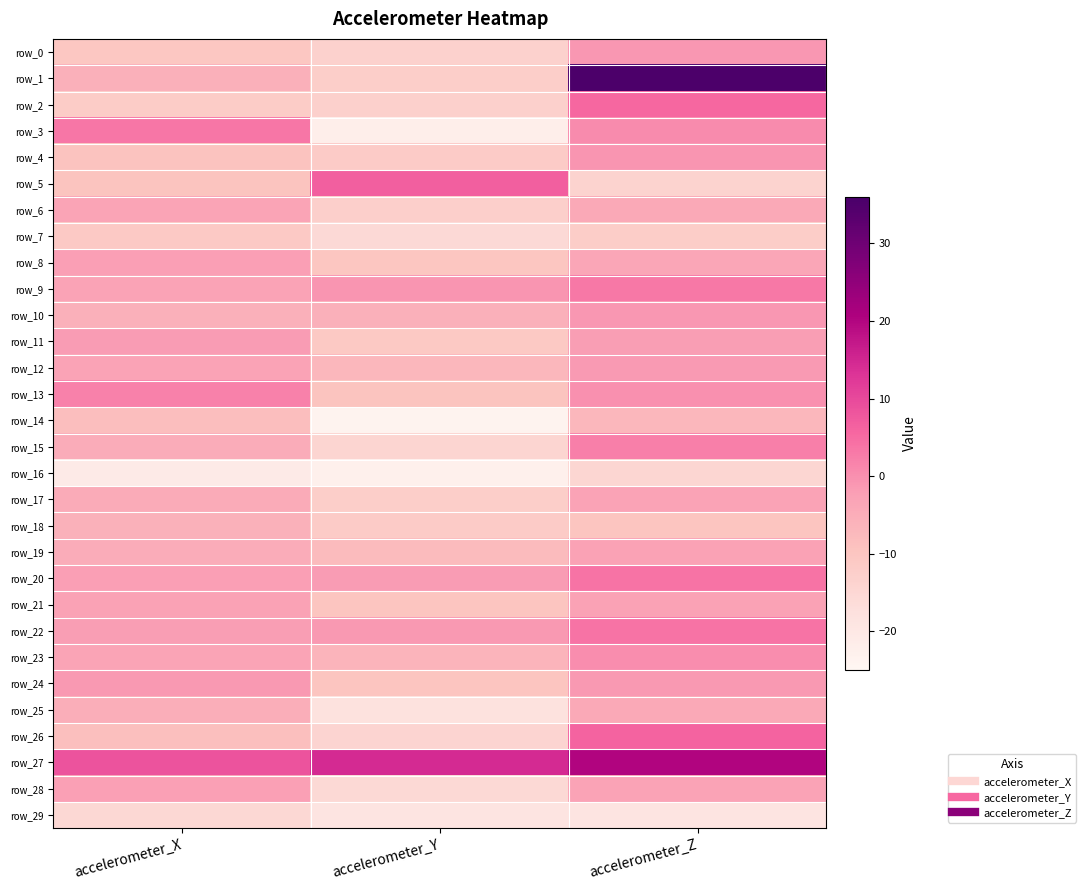

Reading left to right, extract all data points from this chart.

row_0: -10.2	-13.1	-1.0
row_1: -5.6	-12.3	35.3
row_2: -11.7	-12.9	5.7
row_3: 3.4	-21.9	0.7
row_4: -9.4	-11.6	-0.9
row_5: -9.5	6.7	-13.8
row_6: -3.3	-12.7	-4.2
row_7: -11.1	-15.5	-12.0
row_8: -2.3	-10.1	-3.8
row_9: -2.9	-0.7	3.2
row_10: -5.6	-5.6	-1.0
row_11: -1.8	-10.8	-2.0
row_12: -3.1	-7.0	-1.6
row_13: 2.0	-9.7	-0.1
row_14: -8.5	-23.8	-6.9
row_15: -5.0	-14.5	2.2
row_16: -20.7	-22.8	-14.6
row_17: -4.5	-12.3	-3.0
row_18: -5.9	-11.5	-9.8
row_19: -5.0	-7.8	-2.7
row_20: -2.3	-1.7	3.9
row_21: -2.6	-9.9	-2.8
row_22: -2.0	-1.3	4.1
row_23: -3.2	-6.4	0.5
row_24: -1.3	-9.8	-1.3
row_25: -5.1	-17.9	-4.0
row_26: -8.6	-14.1	6.1
row_27: 8.5	14.4	20.1
row_28: -2.4	-15.4	-2.9
row_29: -15.1	-18.6	-18.7